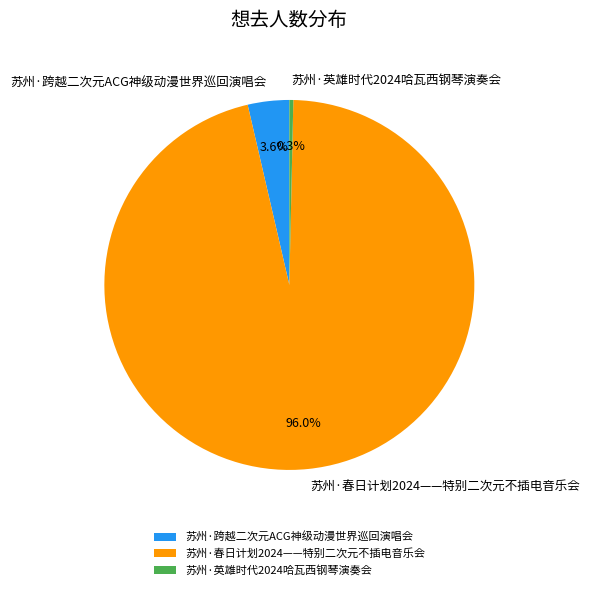

Which has a higher value, 苏州·春日计划2024——特别二次元不插电音乐会 or 苏州·跨越二次元ACG神级动漫世界巡回演唱会?

苏州·春日计划2024——特别二次元不插电音乐会